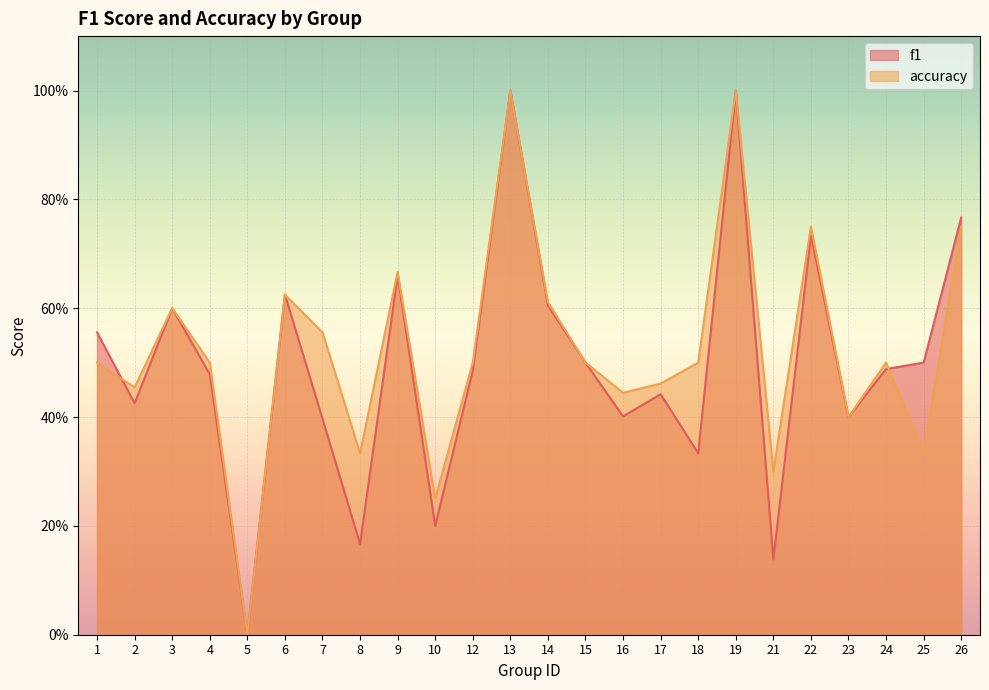

What is the difference between the highest and lowest values at 7?

0.2